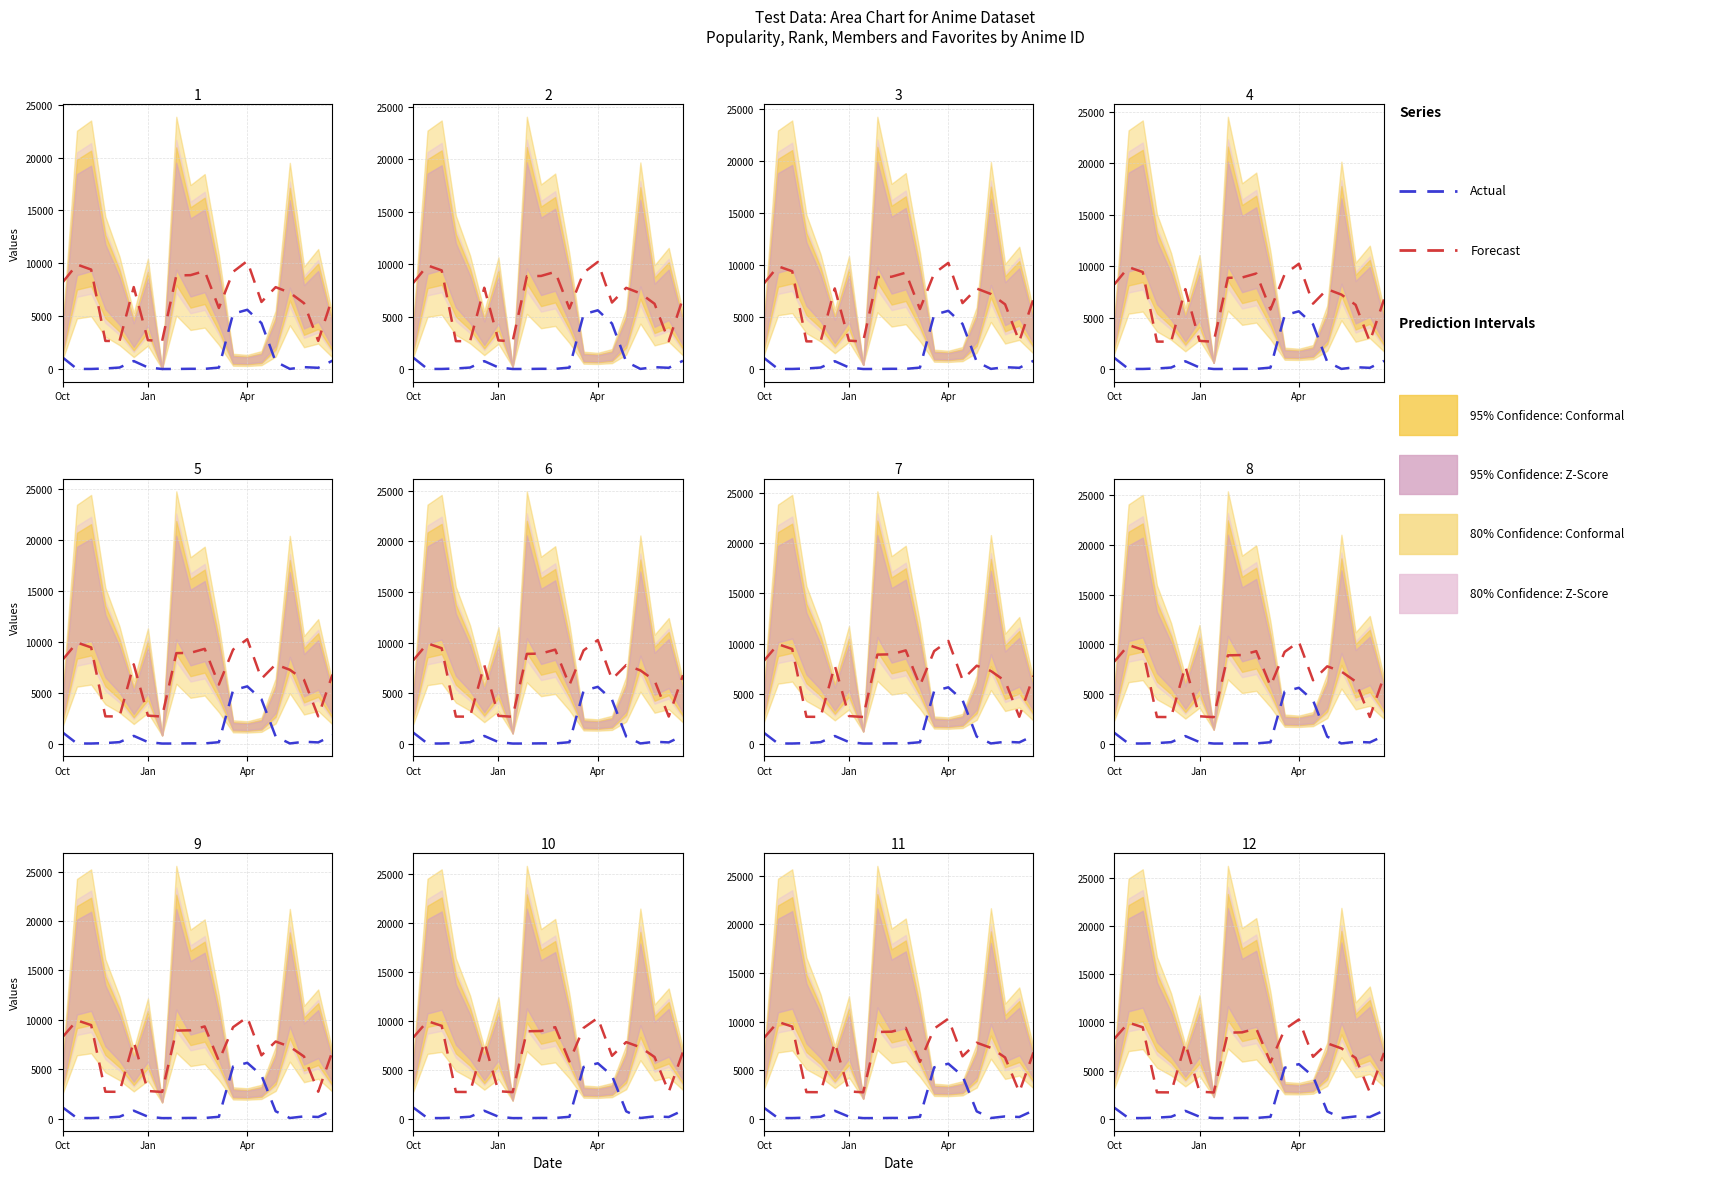

What is the difference between the second highest and second lowest values in the Actual series?

5220.1